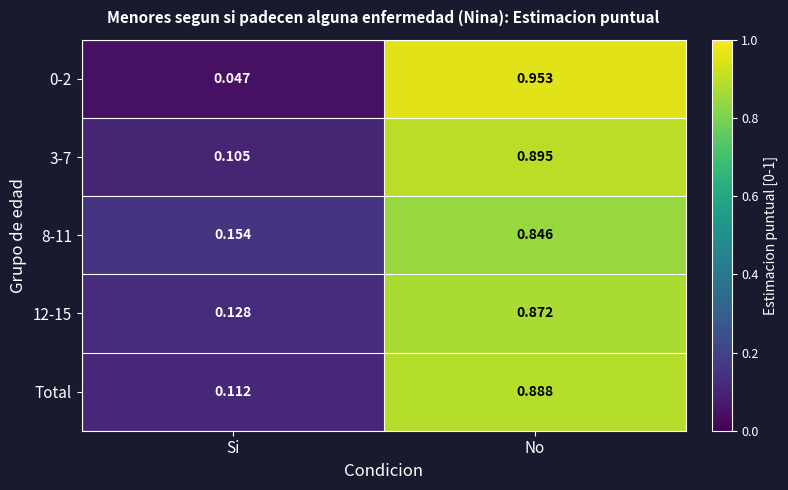

At which label is Total closest to 0?

Si